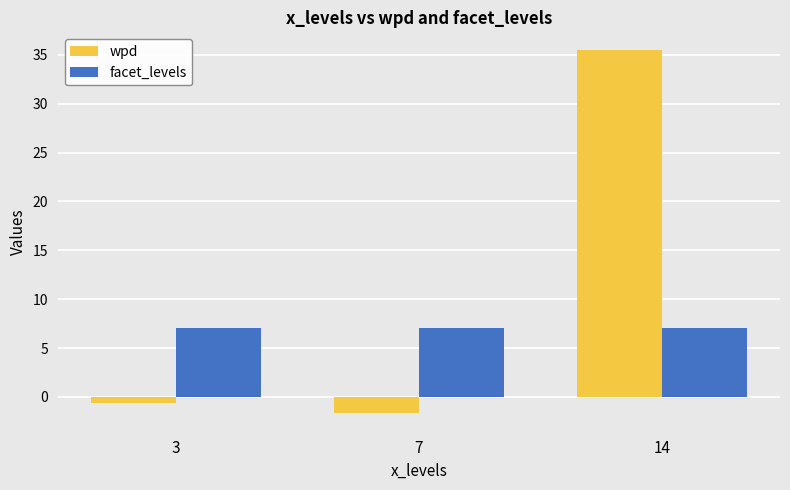

Reading left to right, list all the values displayed in this chart.

wpd: 3=-0.6	7=-1.6	14=35.4
facet_levels: 3=7.0	7=7.0	14=7.0